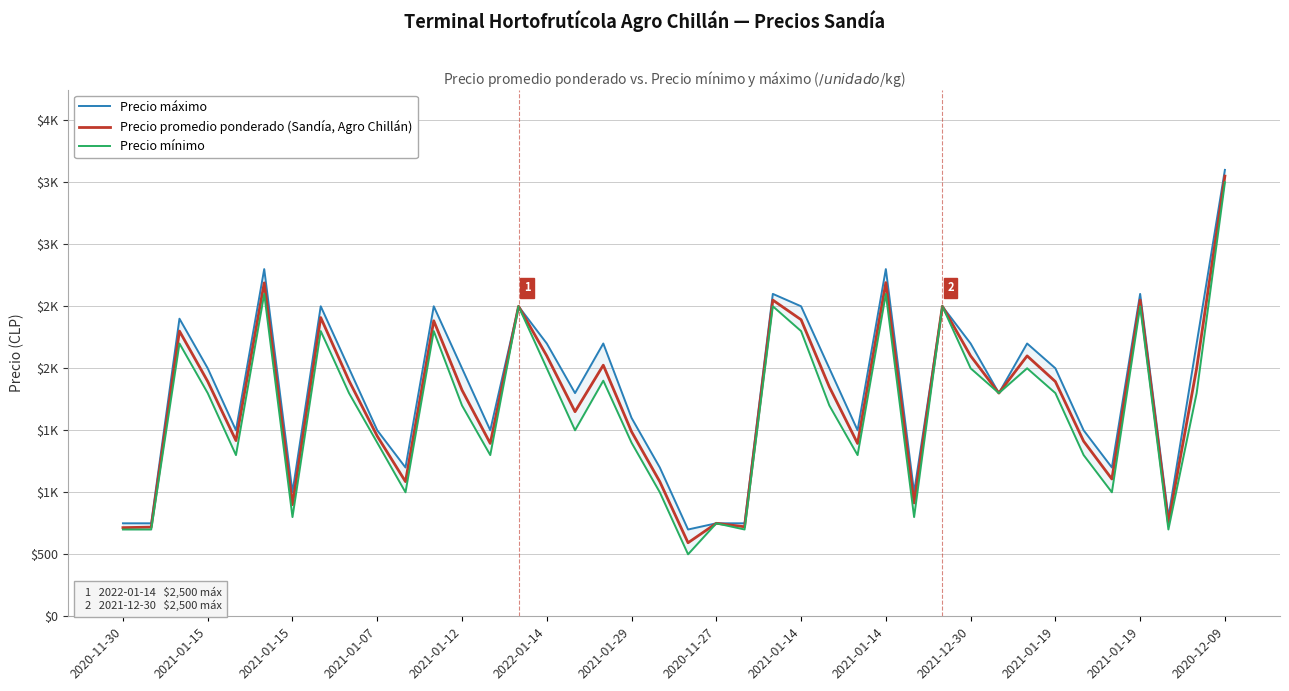

Reading right to left, transcribe all the data shown in this chart.

Precio máximo: 3600	2200	800	2600	1200	1500	2000	2200	1800	2200	2500	1000	2800	1500	2000	2500	2600	750	750	700	1200	1600	2200	1800	2200	2500	1500	2000	2500	1200	1500	2000	2500	1000	2800	1500	2000	2400	750	750
Precio promedio ponderado (Sandía, Agro Chillán): 3550	2000	753	2550	1107	1412	1893	2100	1800	2100	2500	914	2691	1394	1850	2392	2550	722	750	593	1086	1489	2025	1650	2100	2500	1394	1824	2383	1086	1453	1900	2409	900	2689	1417	1894	2300	719	715
Precio mínimo: 3500	1800	700	2500	1000	1300	1800	2000	1800	2000	2500	800	2600	1300	1700	2300	2500	700	750	500	1000	1400	1900	1500	2000	2500	1300	1700	2300	1000	1400	1800	2300	800	2600	1300	1800	2200	700	700